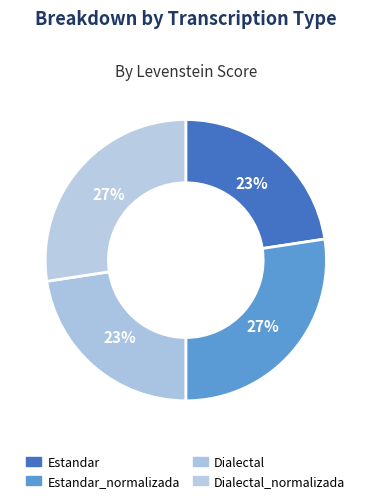

What is the largest slice in the pie chart?

Estandar_normalizada